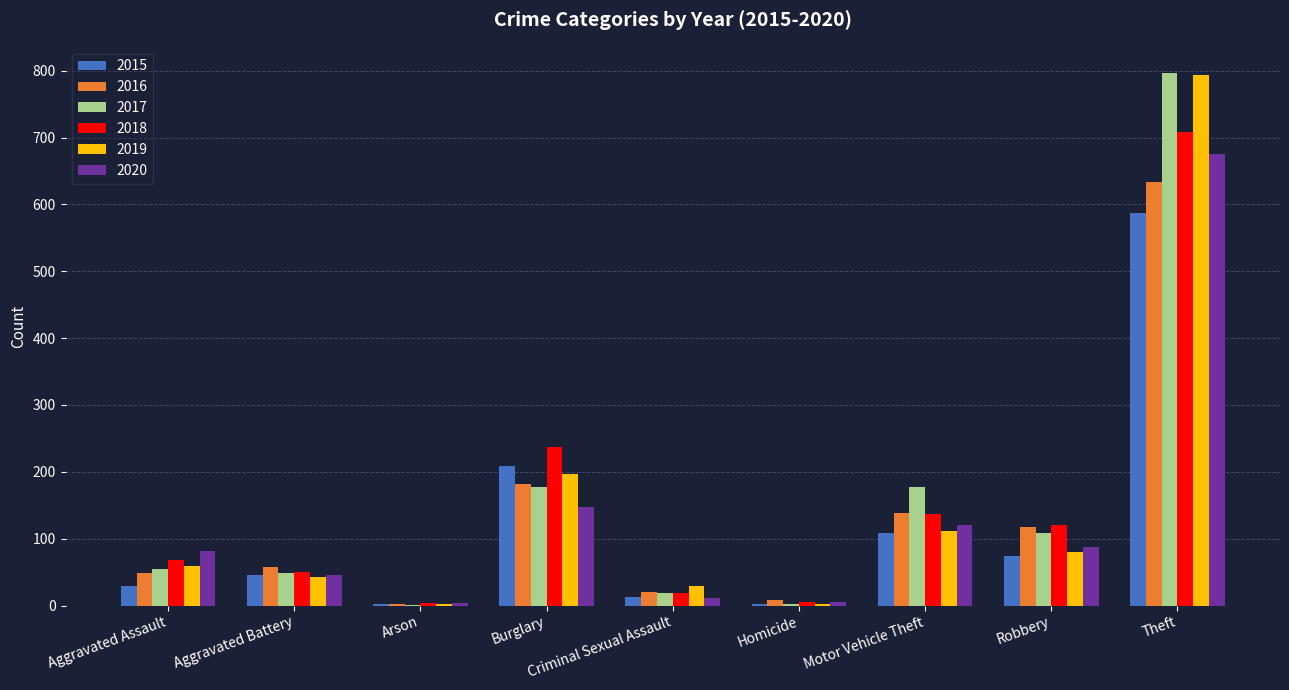

What is the difference between the 2016 values at Robbery and Burglary?

65